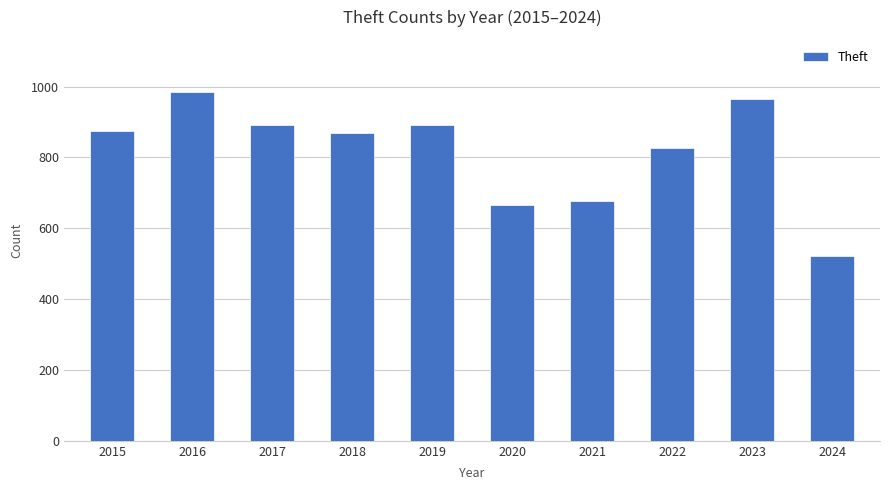

The value at 2023 is 1327. True or false?

False